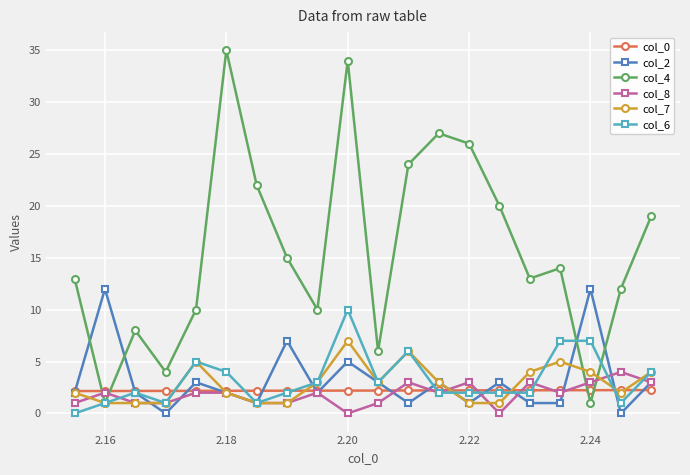

True or false: col_2 and col_4 cross at least once.

True